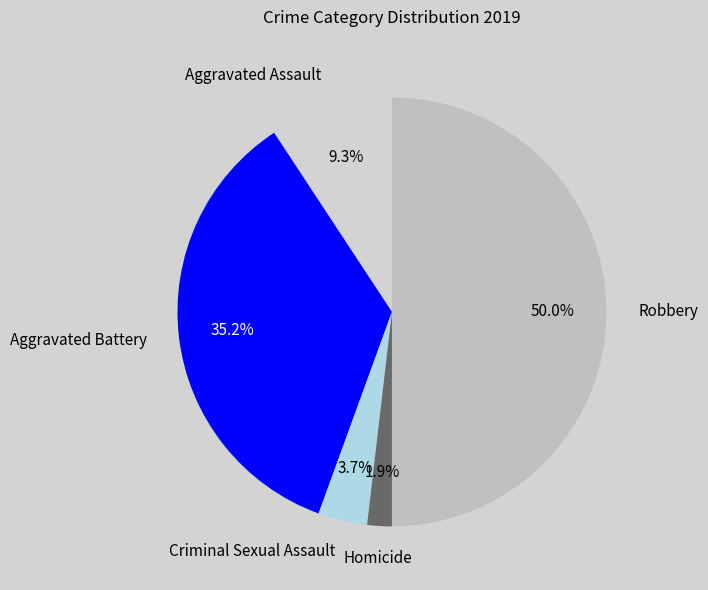

Count the number of slices in the pie.

5